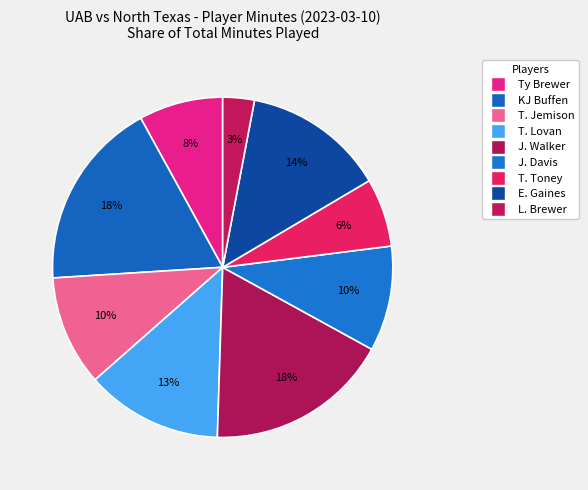

Rank the categories by value from highest to lowest.

KJ Buffen, J. Walker, E. Gaines, T. Lovan, T. Jemison, J. Davis, Ty Brewer, T. Toney, L. Brewer